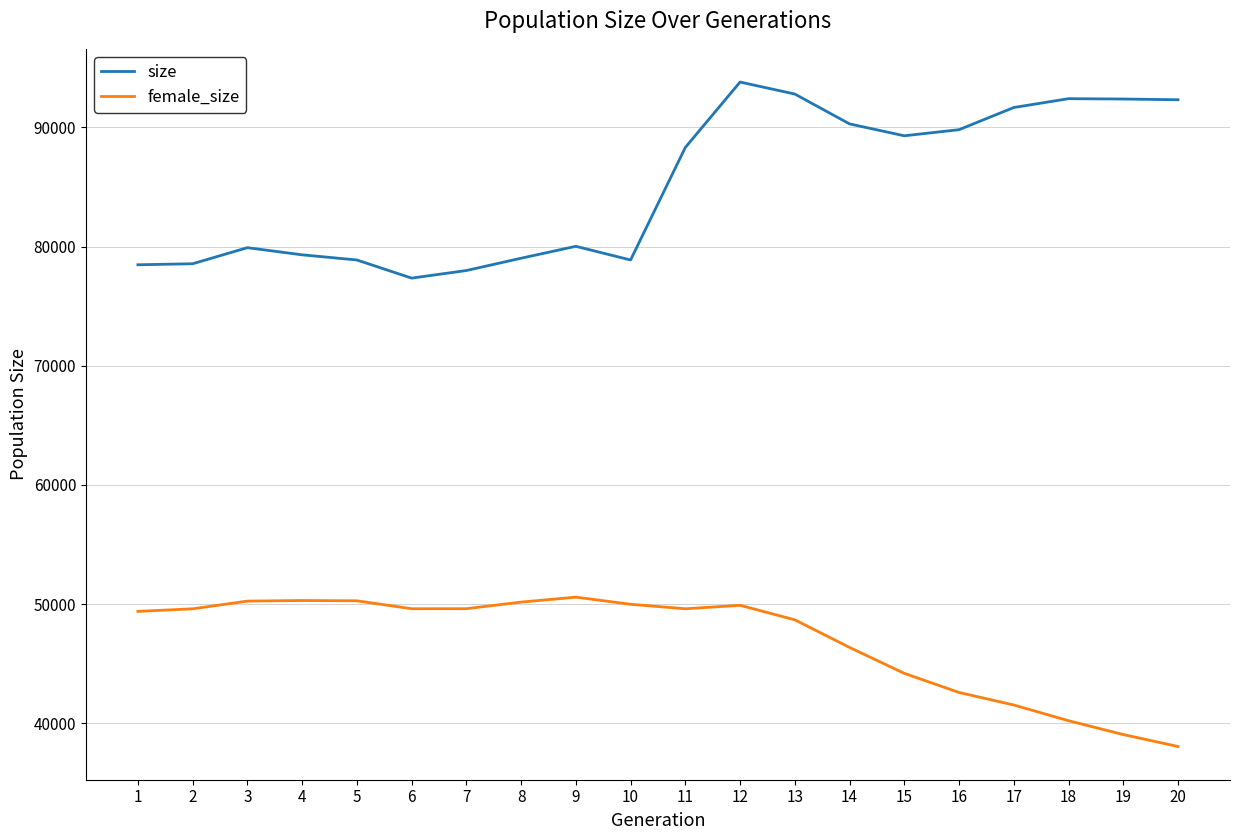

What is the total value across all series at 2?

128155